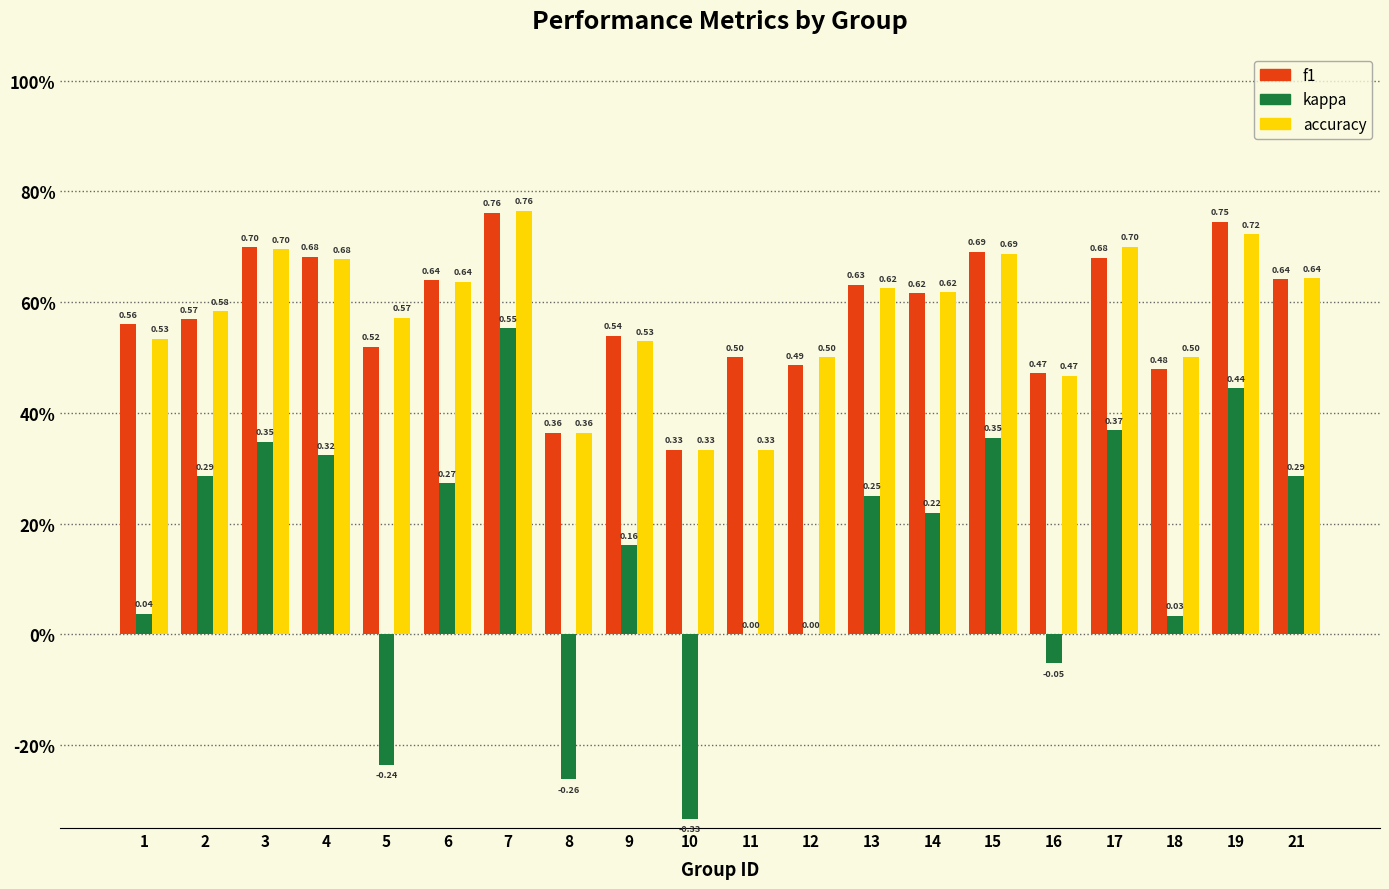

What are all the series names shown in the legend?

f1, kappa, accuracy